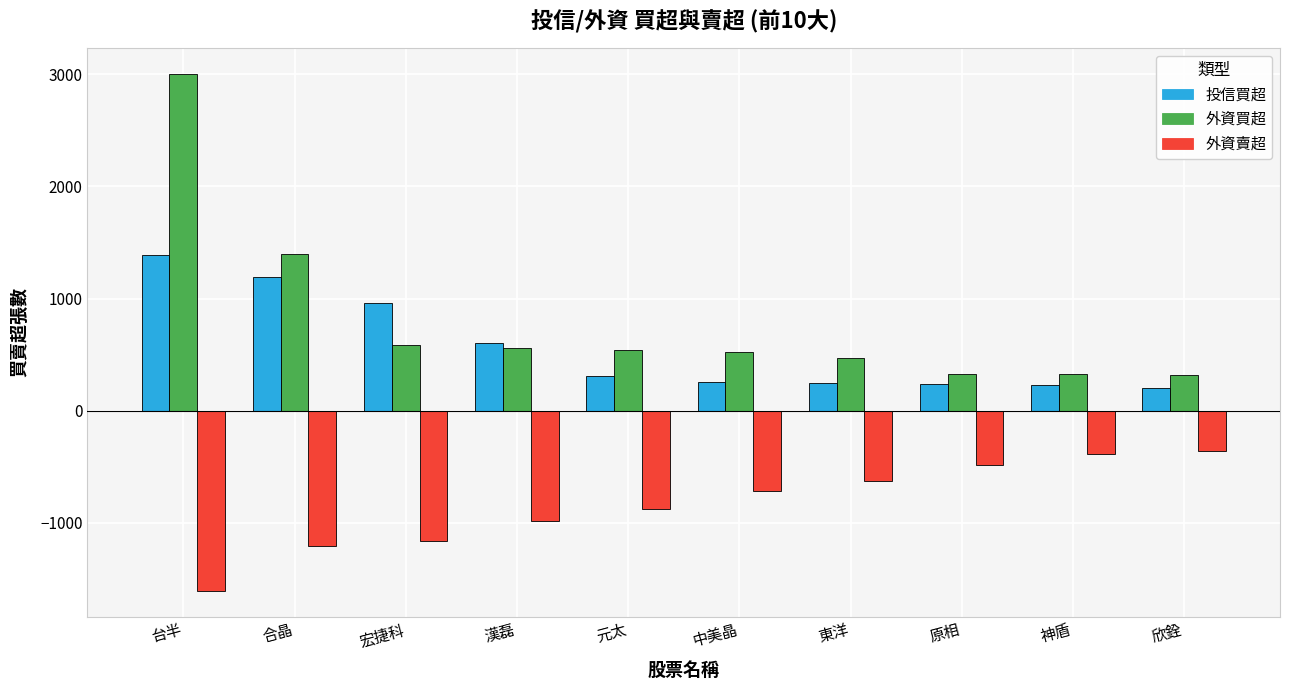

Which series has the widest spread of values?

外資買超